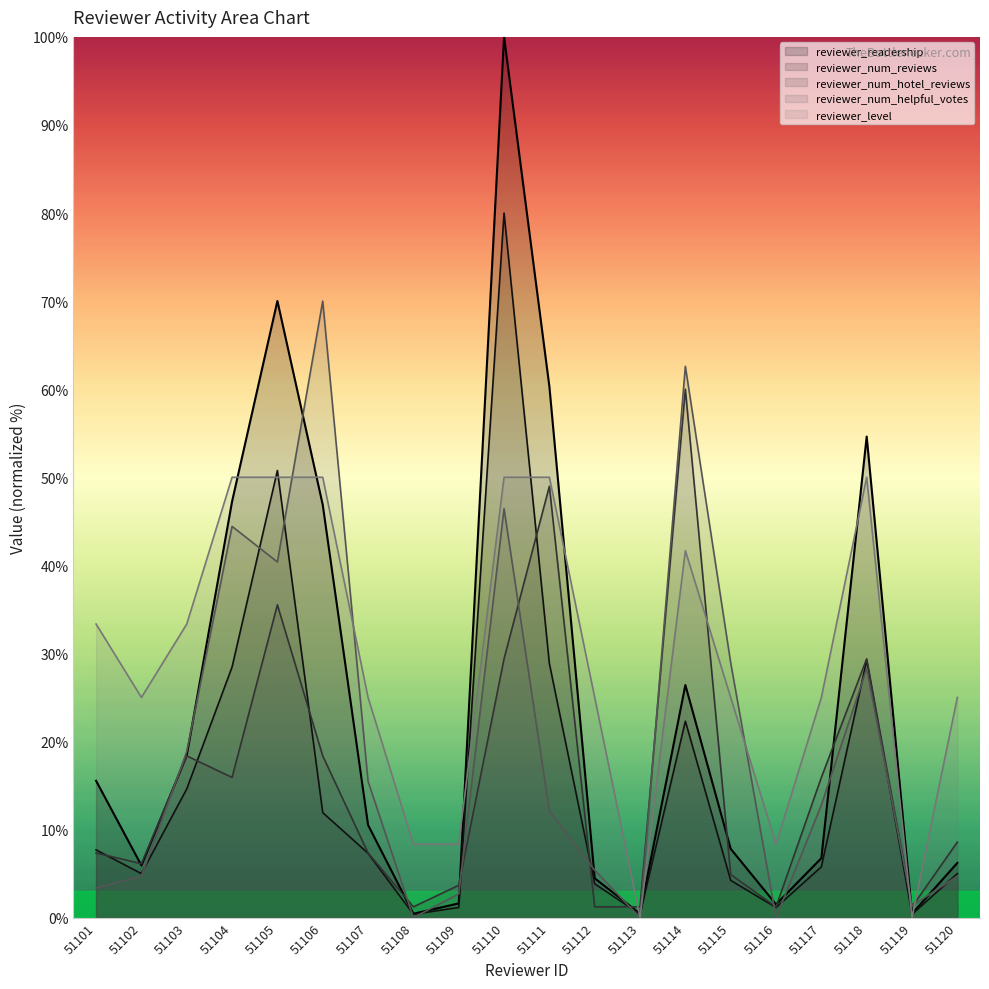

Between which two adjacent categories do reviewer_readership and reviewer_num_helpful_votes first intersect?

51102 and 51103